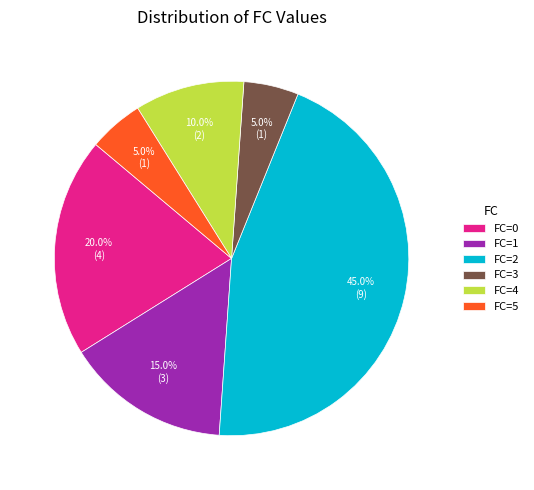

What is the ratio of the value at FC=4 to the value at FC=0?

0.5